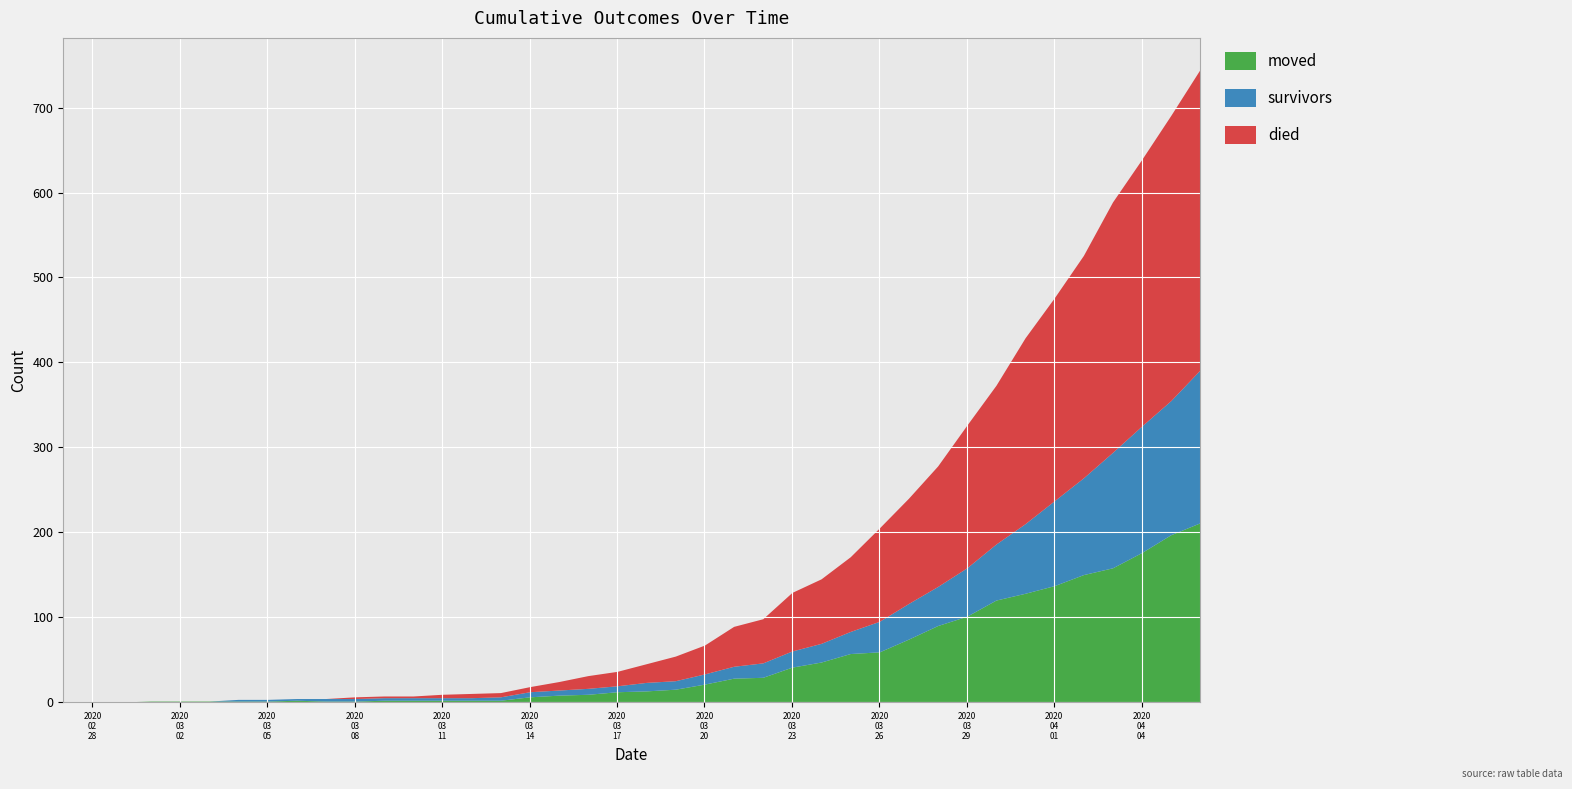

The value of moved at 2020-03-09 is 2. True or false?

True